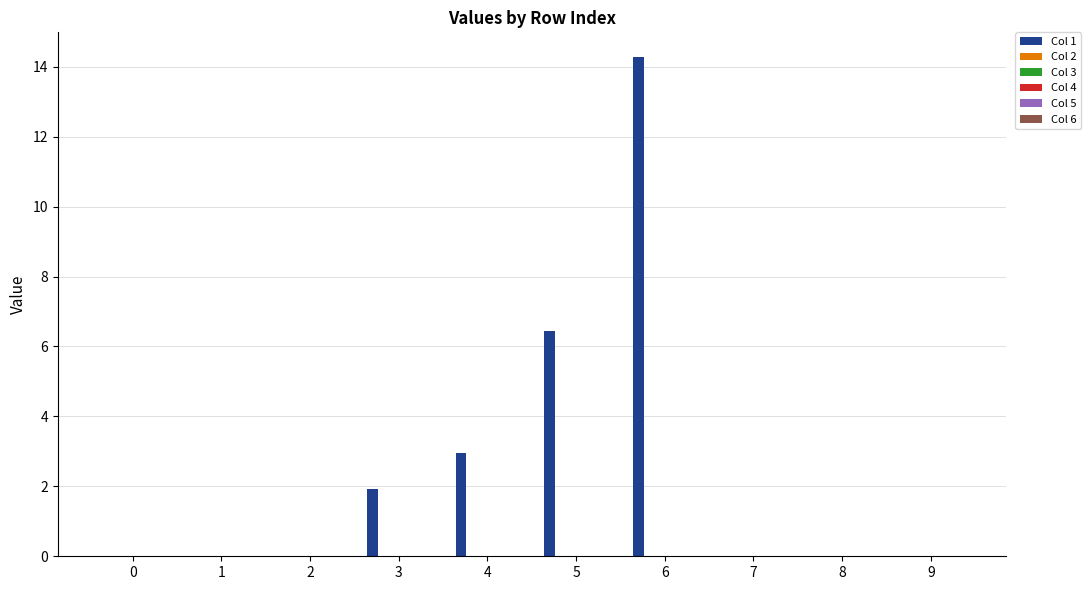

What is the greatest value displayed?

14.3